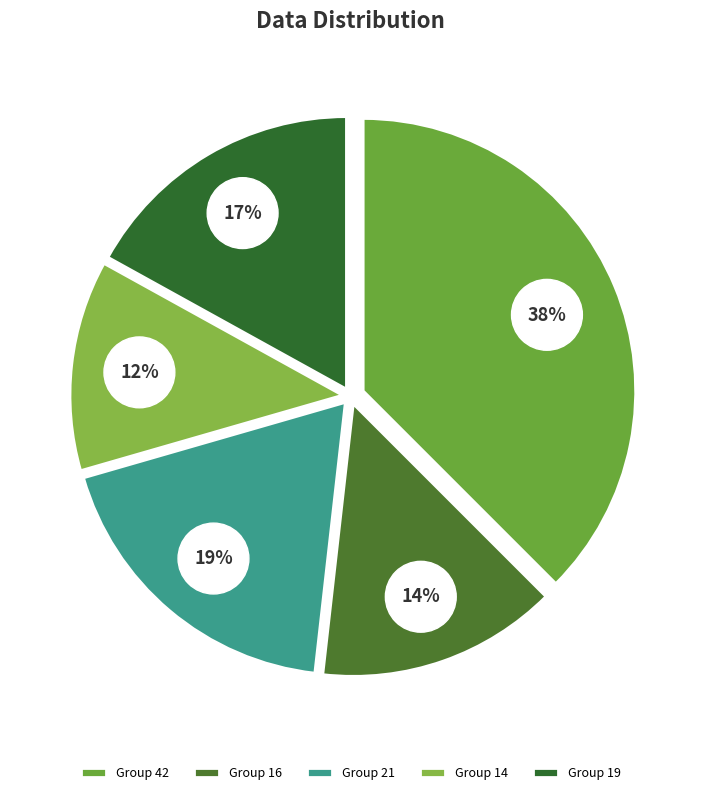

To the nearest percent, what portion does 14 represent?

12%